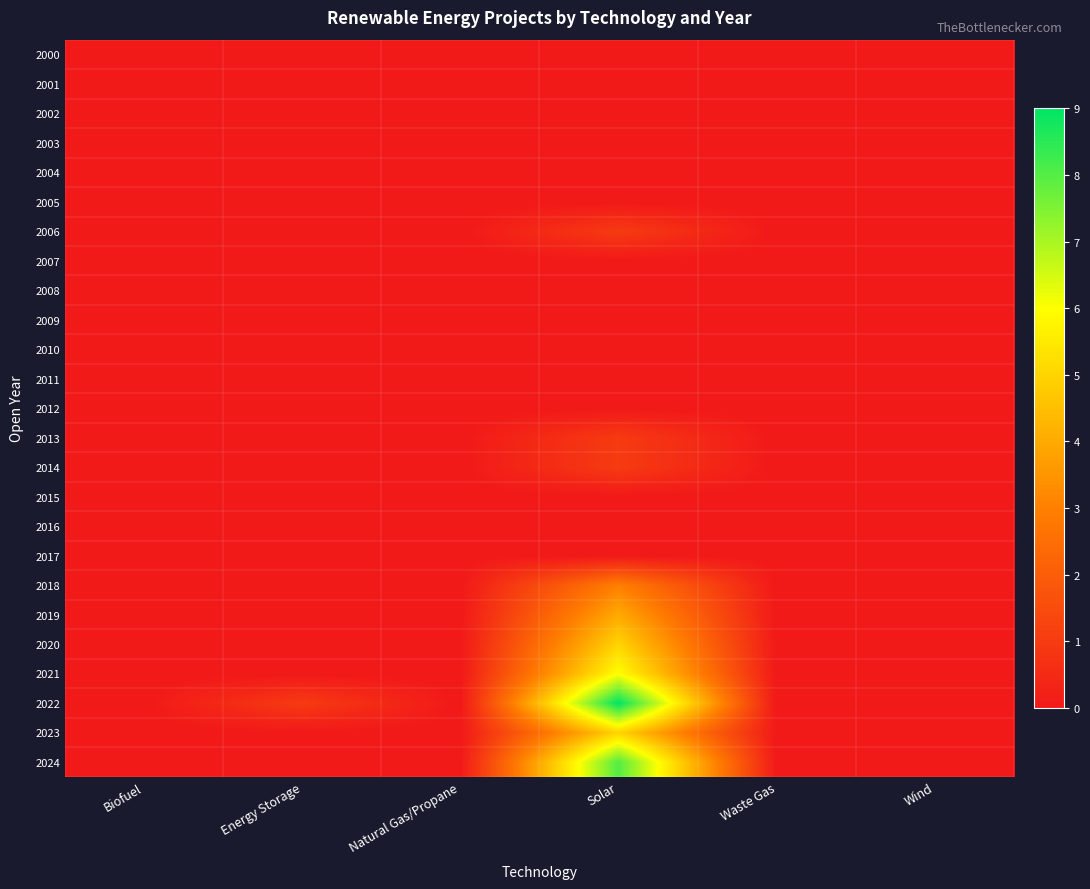

List the series in order of their peak value, highest first.

2022, 2024, 2021, 2020, 2023, 2019, 2018, 2006, 2013, 2014, 2000, 2001, 2002, 2003, 2004, 2005, 2007, 2008, 2009, 2010, 2011, 2012, 2015, 2016, 2017